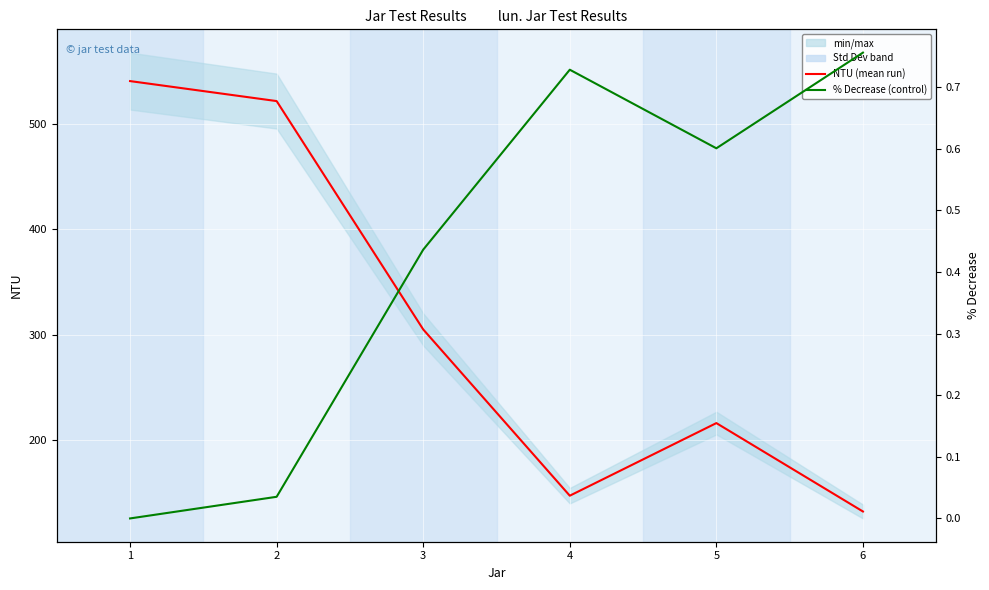

What is the sum of all NTU values?

1863.0